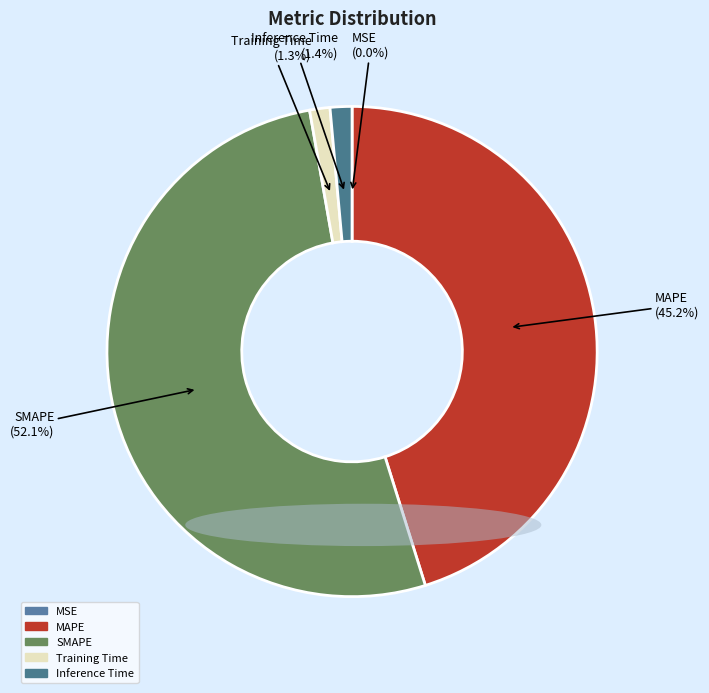

Which has a higher value, Training Time or MAPE?

MAPE